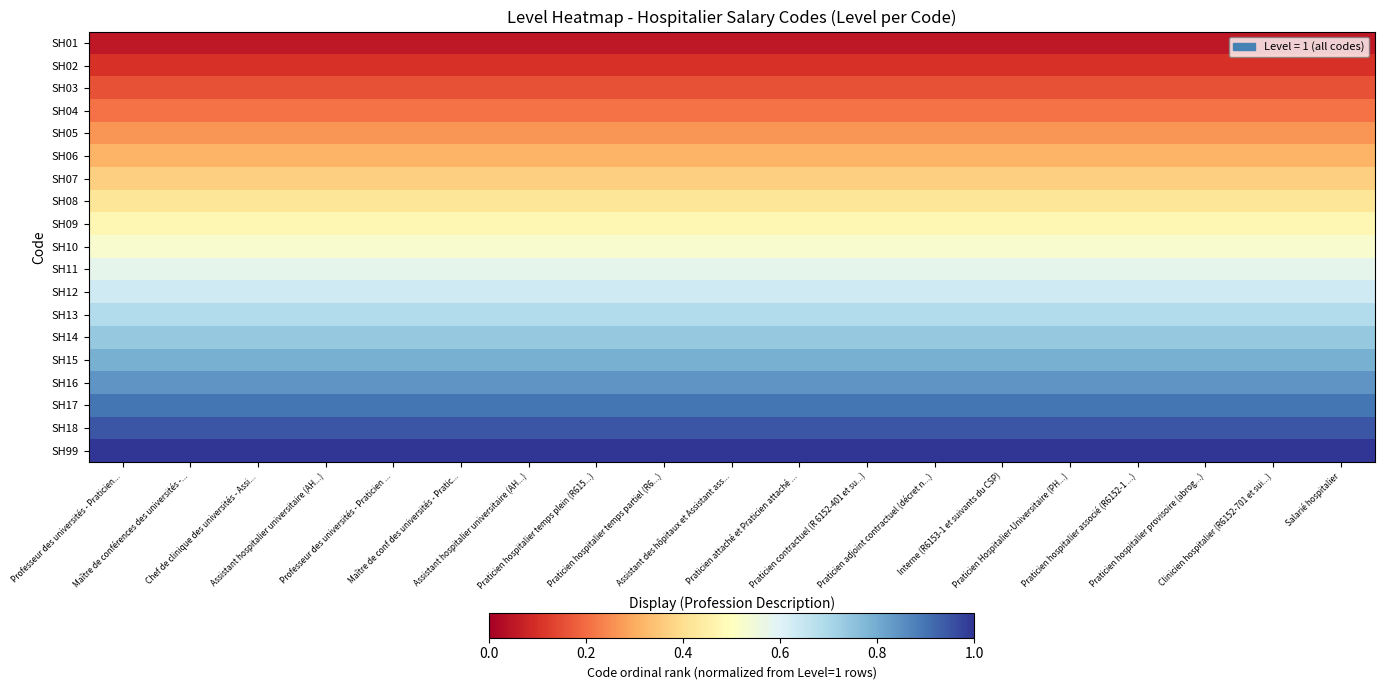

Rank the series by their maximum value, from highest to lowest.

SH99, SH18, SH17, SH16, SH15, SH14, SH13, SH12, SH11, SH10, SH09, SH08, SH07, SH06, SH05, SH04, SH03, SH02, SH01